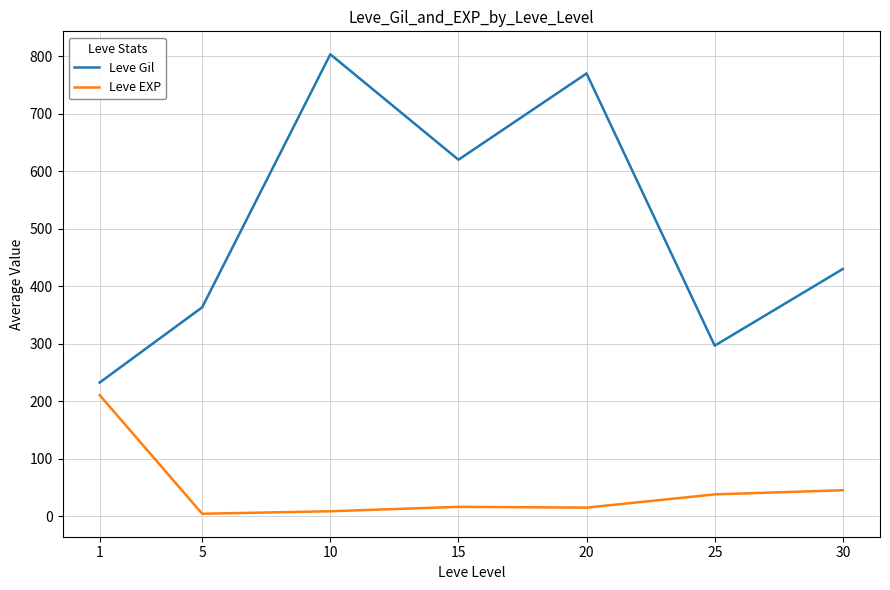

How many categories are shown in the chart?

7